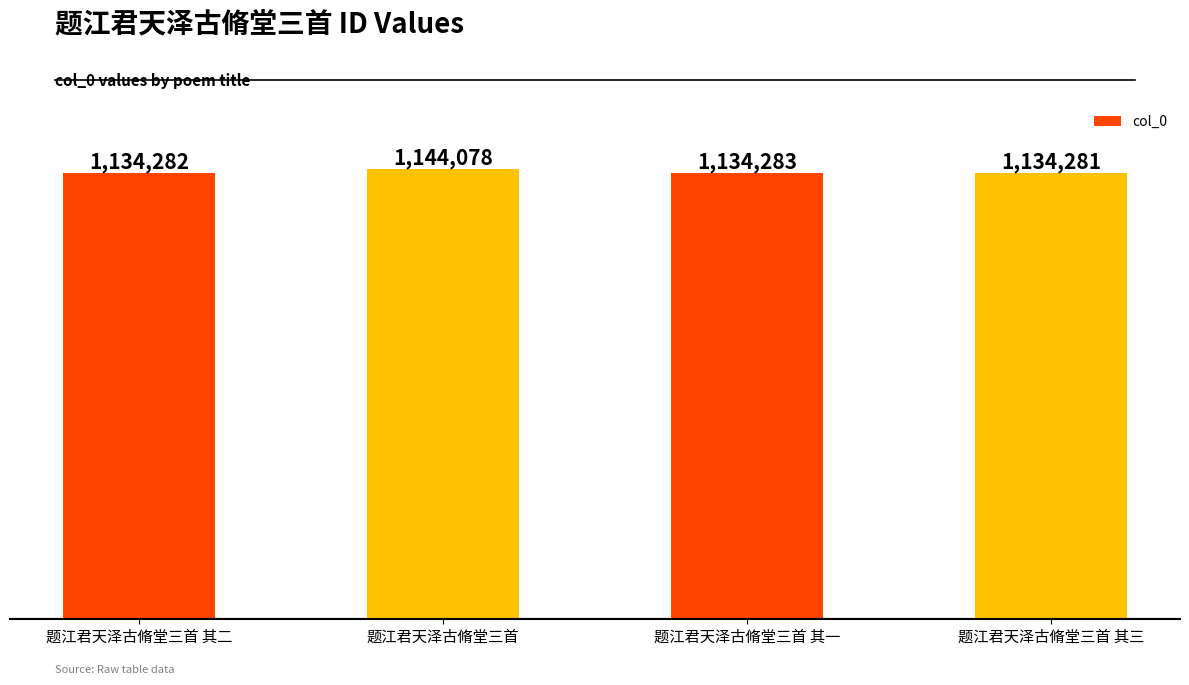

Does the chart contain any negative values?

No